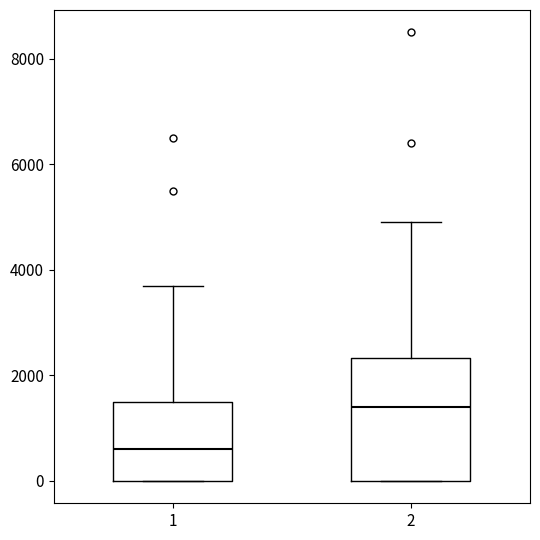

Where does the median line of the box at x = 1 sit on the y-axis? The values are not printed on the chart, so give them approximately, as read against the axis.

600